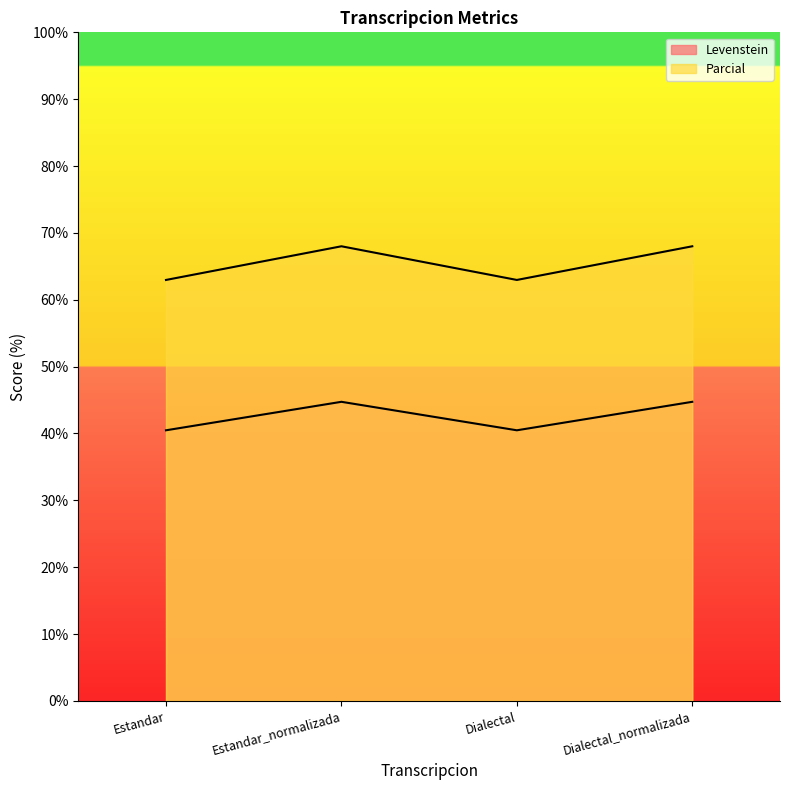

True or false: Levenstein and Parcial intersect in this chart.

False